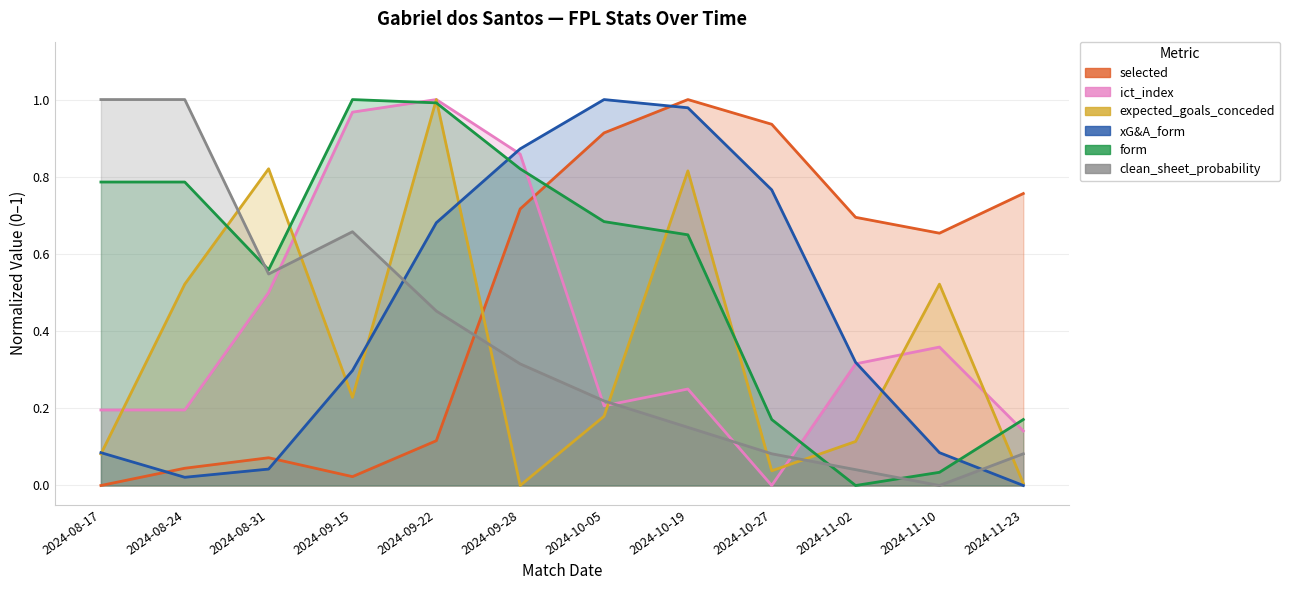

Which label corresponds to the smallest value in the chart?

2024-08-17